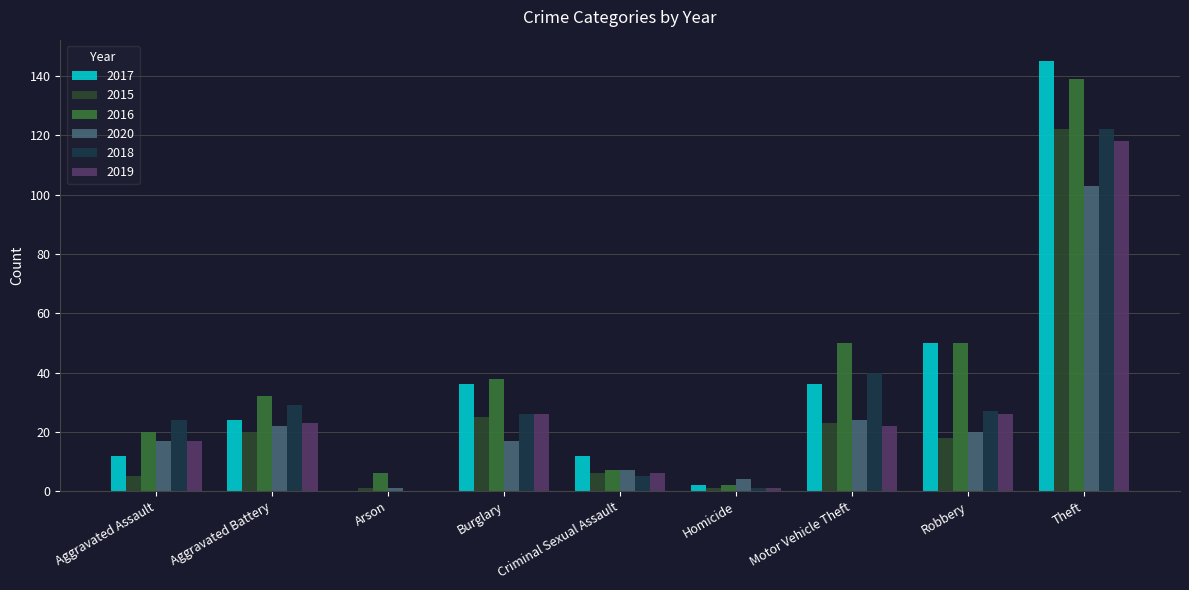

What value does the 2020 series have at Arson?

1